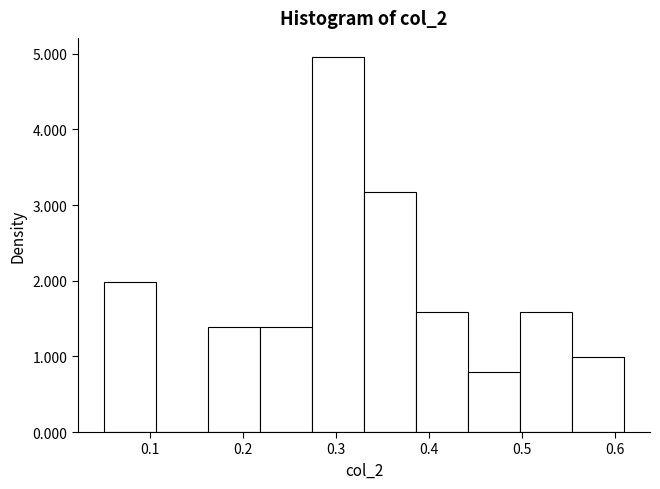

Reading left to right, transcribe this chart: for each bar, give the range it covers on the x-axis and its height. Neither the bar edges nor the heights are printed on the chart, so give them approximately, as read against the axes.

0.050 to 0.106: 2.0
0.106 to 0.162: 0
0.162 to 0.218: 1.4
0.218 to 0.274: 1.4
0.274 to 0.330: 5.0
0.330 to 0.386: 3.2
0.386 to 0.442: 1.6
0.442 to 0.498: 0.8
0.498 to 0.554: 1.6
0.554 to 0.610: 1.0